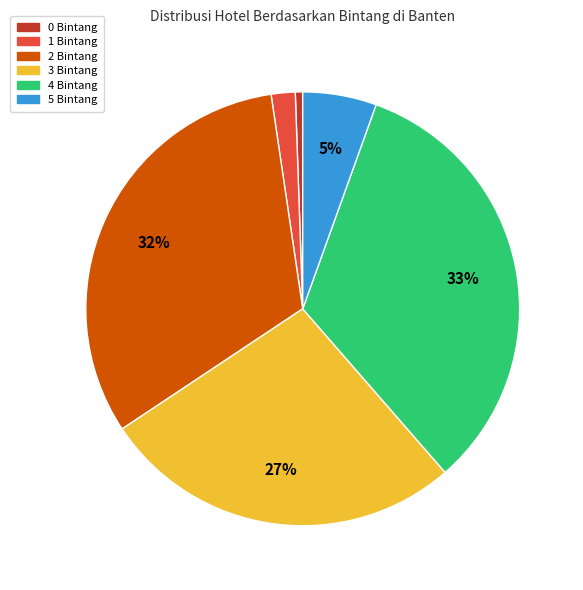

Is the sum of 0 Bintang and 4 Bintang greater than half?

No